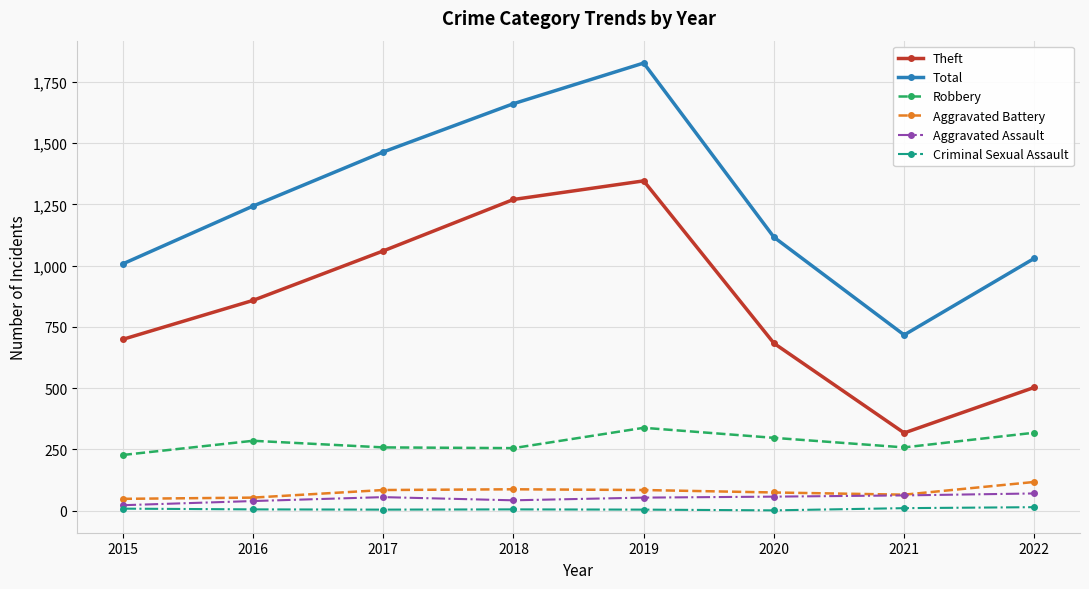

Does the chart have visible grid lines?

Yes